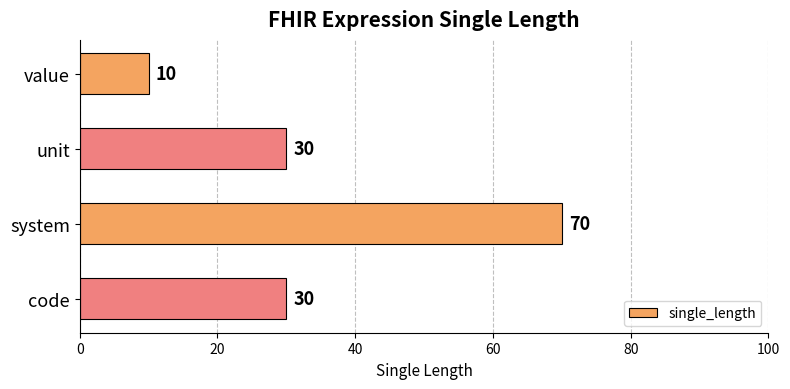

What is the label of the 4th bar from the bottom?

value